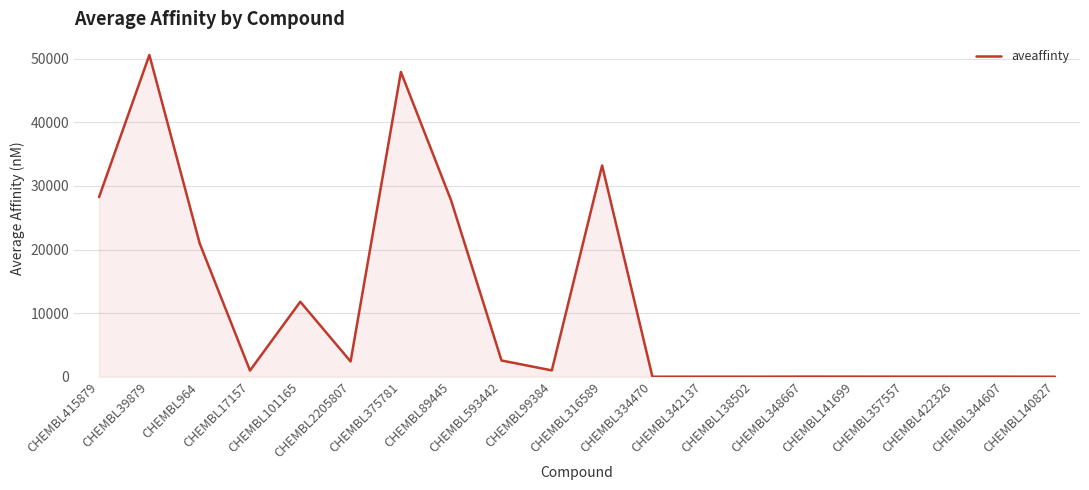

What is the difference between the maximum and minimum values?

50595.7